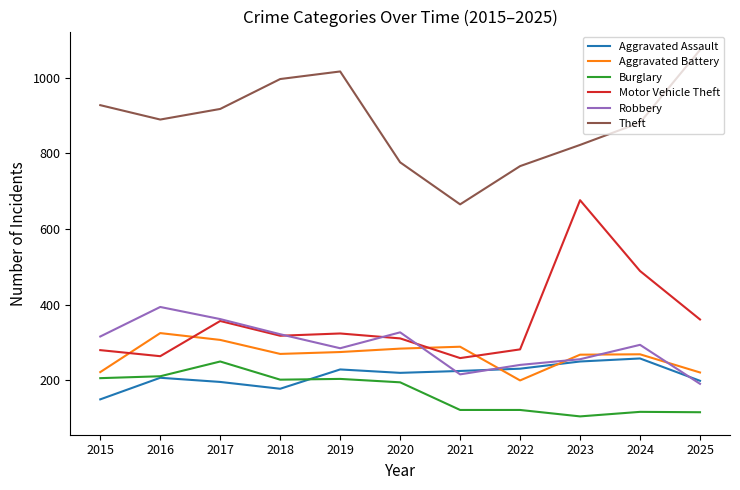

What is the difference between the second highest and second lowest values in the Burglary series?

95